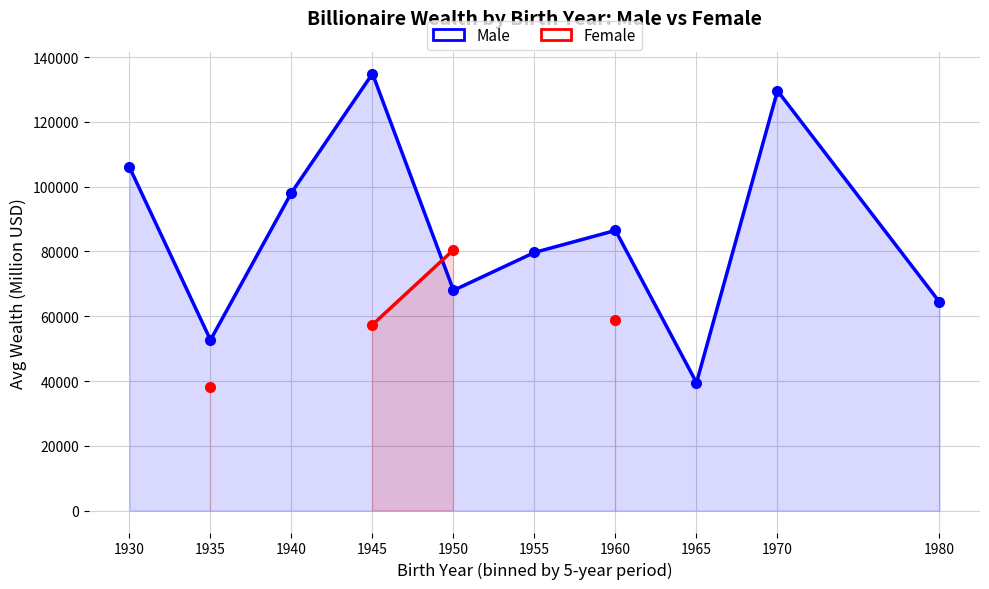

Where is the first local maximum for Male?

1945